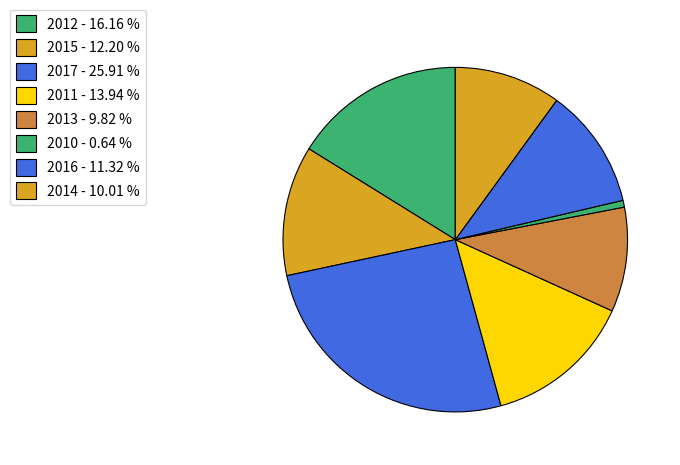

Count the number of slices in the pie.

8